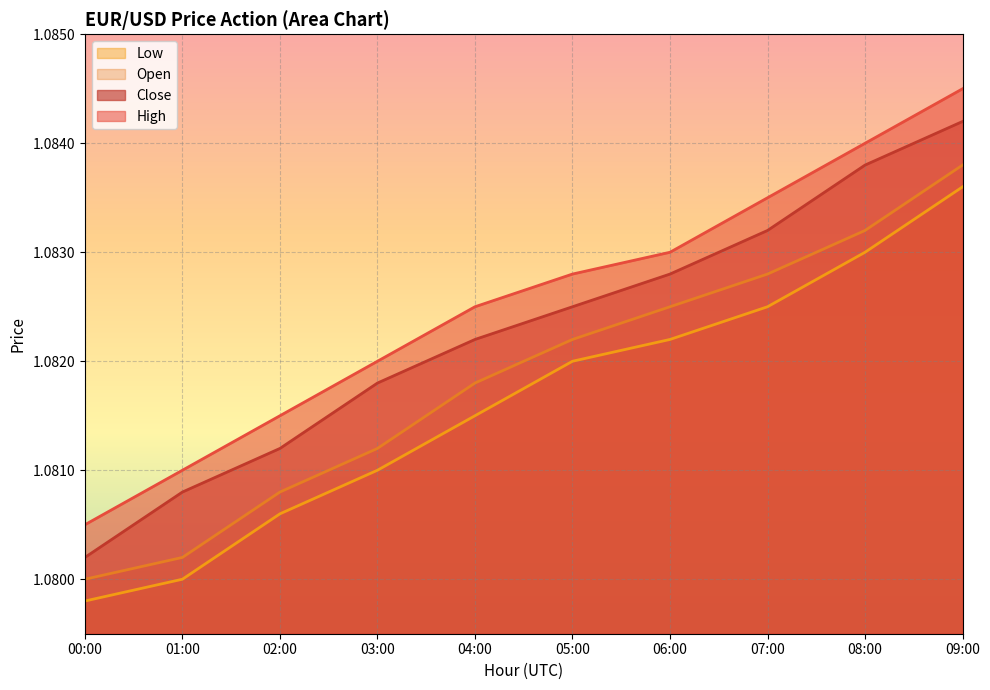

Reading right to left, list all the values displayed in this chart.

open: 09:00=1.1	08:00=1.1	07:00=1.1	06:00=1.1	05:00=1.1	04:00=1.1	03:00=1.1	02:00=1.1	01:00=1.1	00:00=1.1
high: 09:00=1.1	08:00=1.1	07:00=1.1	06:00=1.1	05:00=1.1	04:00=1.1	03:00=1.1	02:00=1.1	01:00=1.1	00:00=1.1
low: 09:00=1.1	08:00=1.1	07:00=1.1	06:00=1.1	05:00=1.1	04:00=1.1	03:00=1.1	02:00=1.1	01:00=1.1	00:00=1.1
close: 09:00=1.1	08:00=1.1	07:00=1.1	06:00=1.1	05:00=1.1	04:00=1.1	03:00=1.1	02:00=1.1	01:00=1.1	00:00=1.1